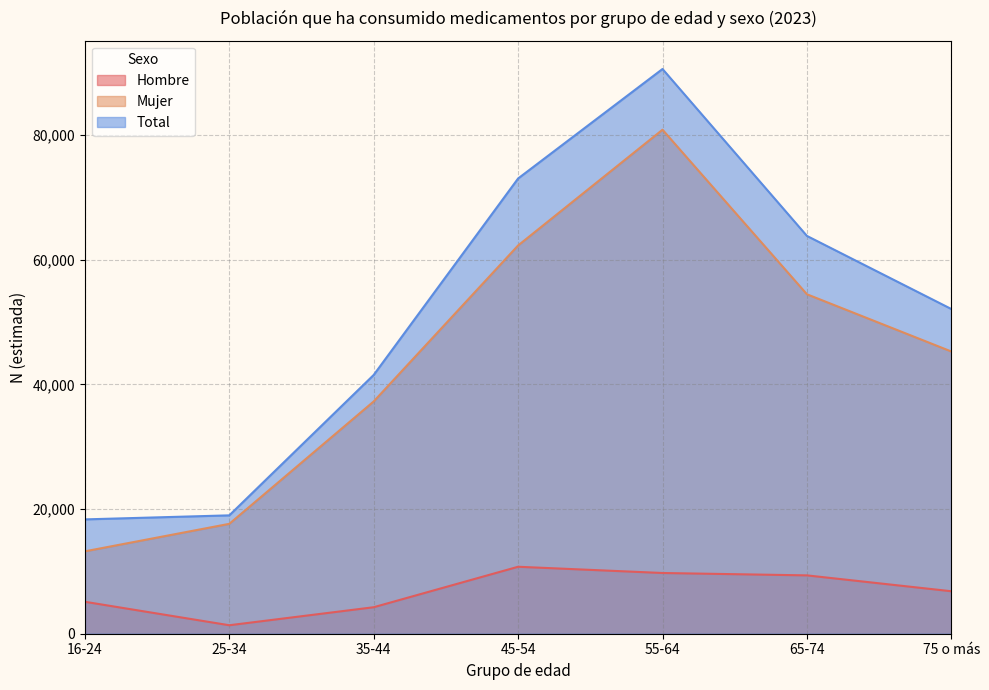

Rank the series at 16-24 from highest to lowest value.

Total, Mujer, Hombre